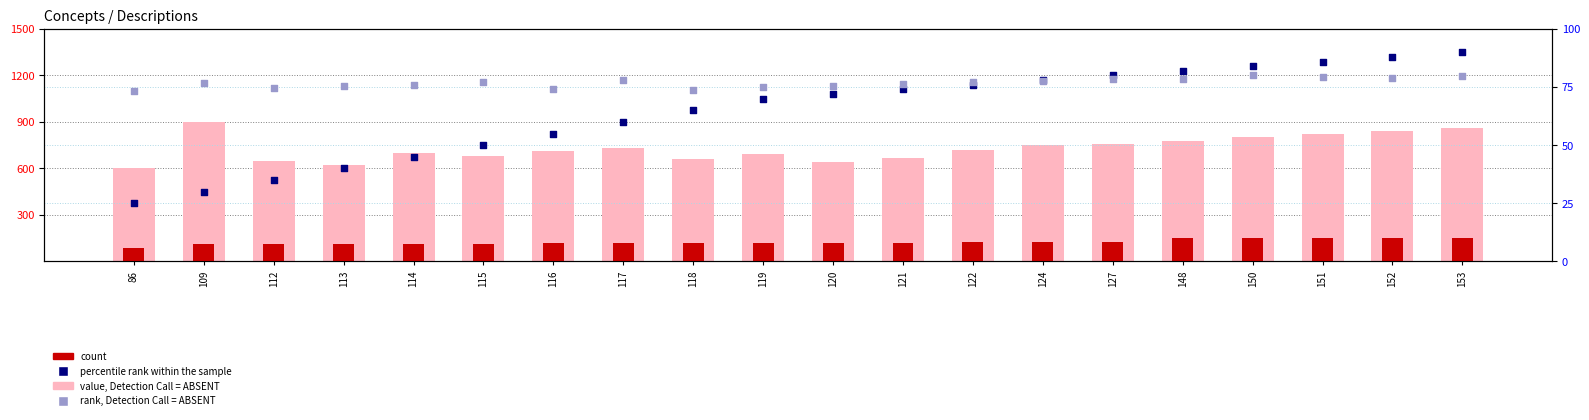

What are all the series names shown in the legend?

value, Detection Call = ABSENT, count, percentile rank within the sample, rank, Detection Call = ABSENT